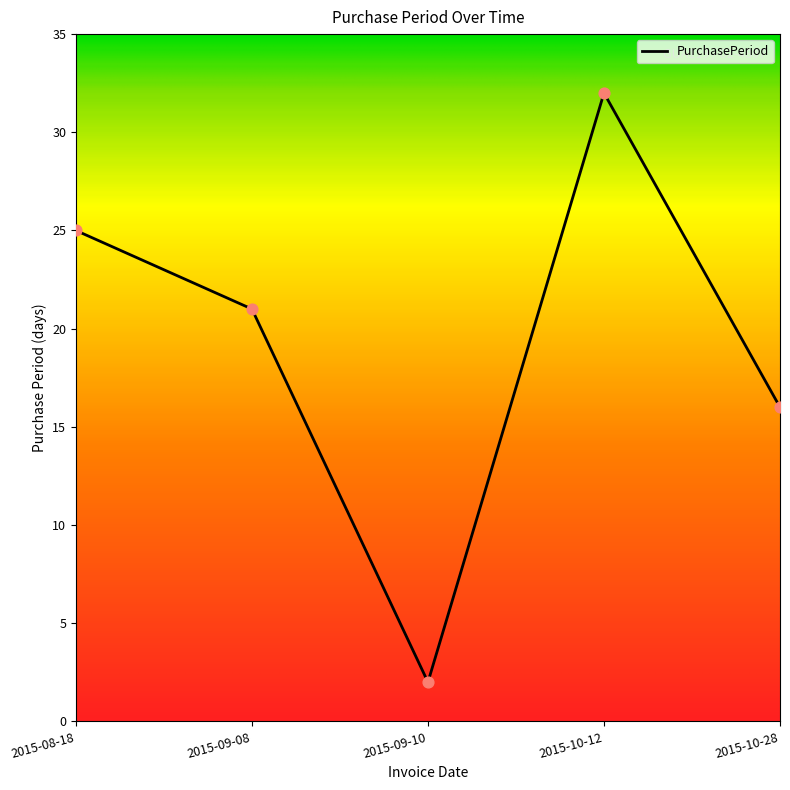

Between 2015-10-28 and 2015-08-18, which is larger?

2015-08-18